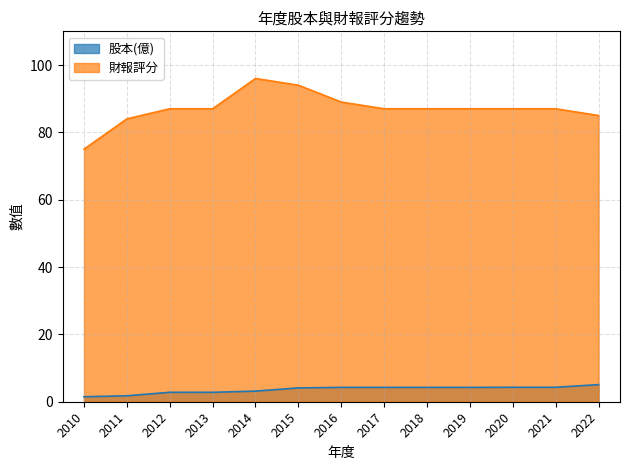

List the labels in order of 股本(億) value, smallest first.

2010, 2011, 2012, 2013, 2014, 2015, 2016, 2017, 2018, 2019, 2020, 2021, 2022